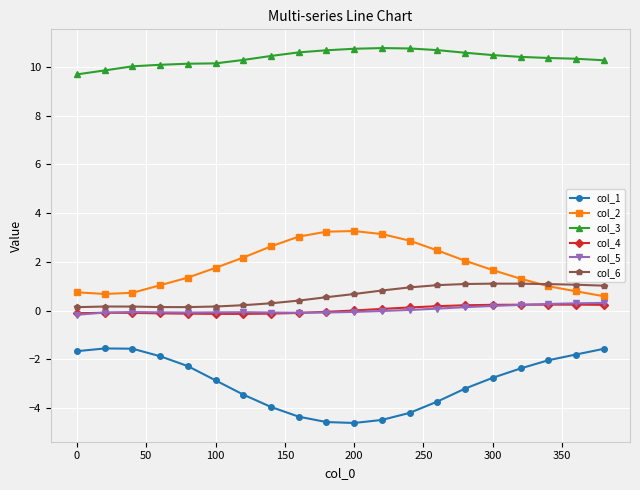

What is the average value of the col_6 series?

0.6